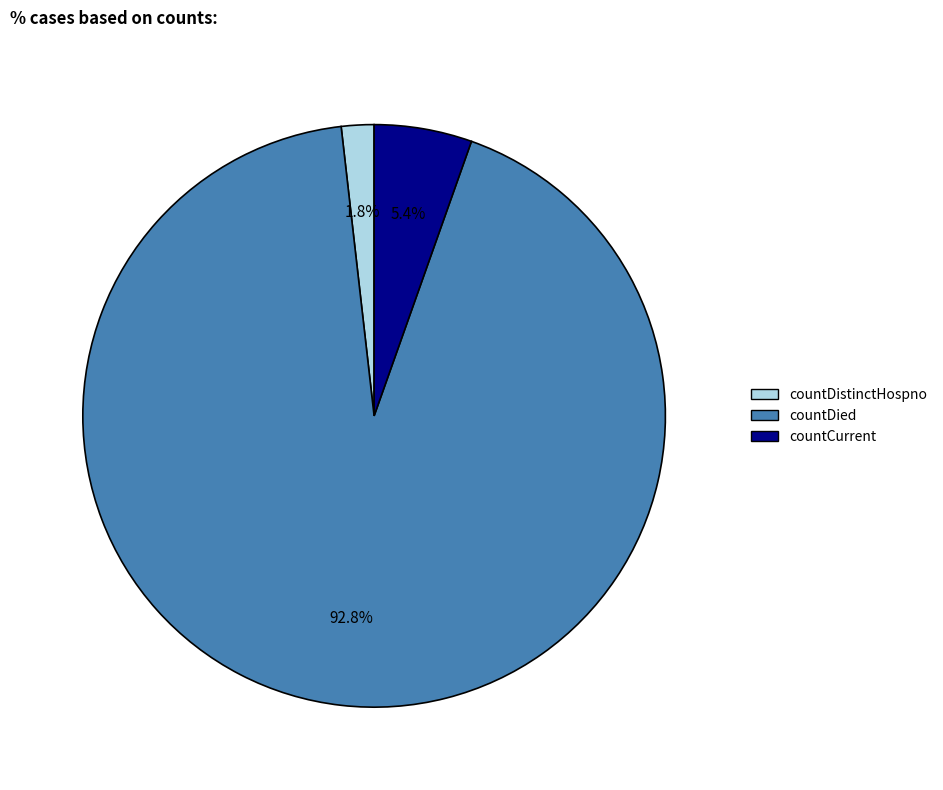

Combined, do countDied and countDistinctHospno account for over 50%?

Yes